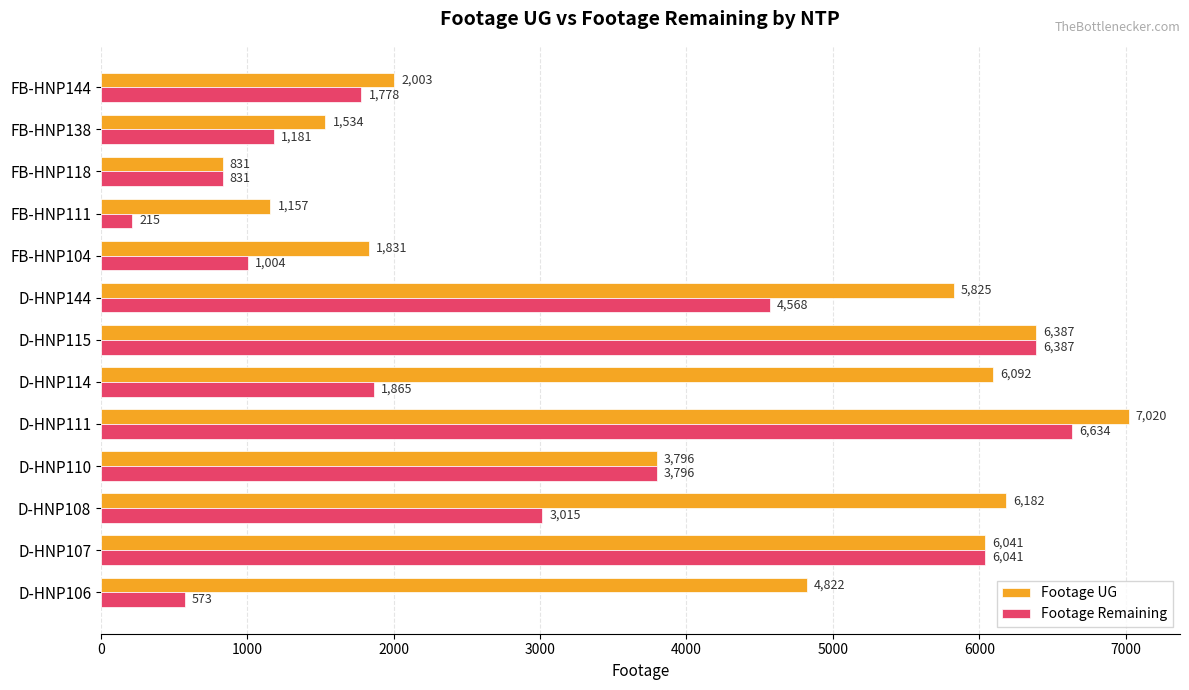

What is the difference between the highest and lowest values at FB-HNP111?

942